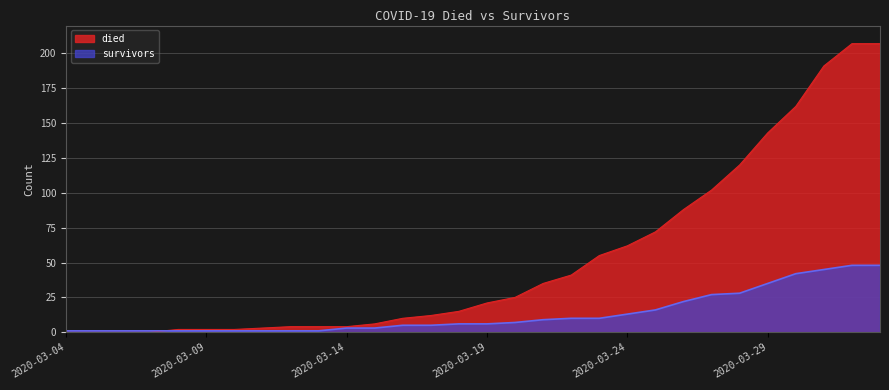

True or false: died and survivors cross at least once.

True